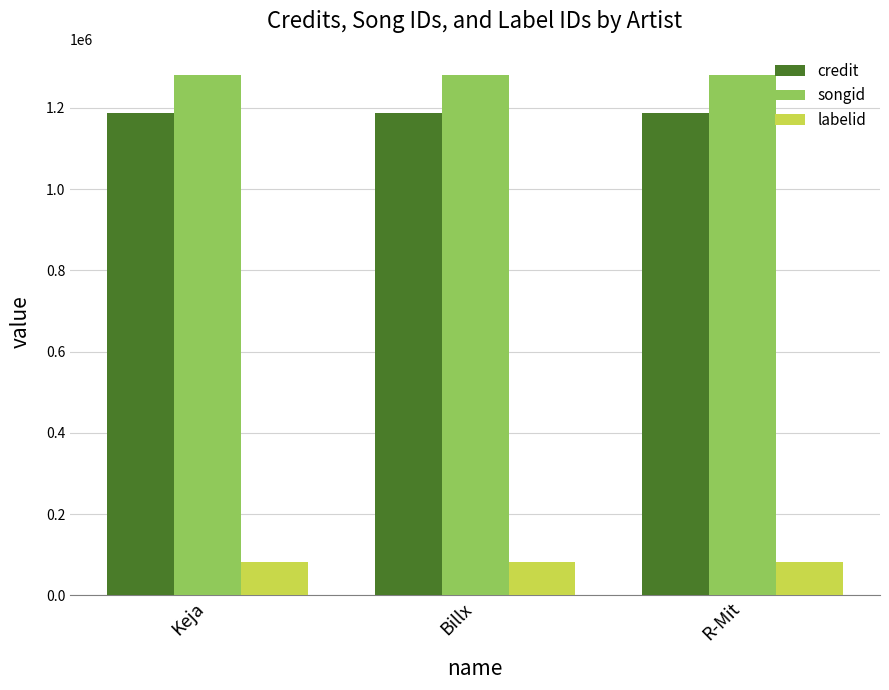

What is the smallest value displayed?

81144